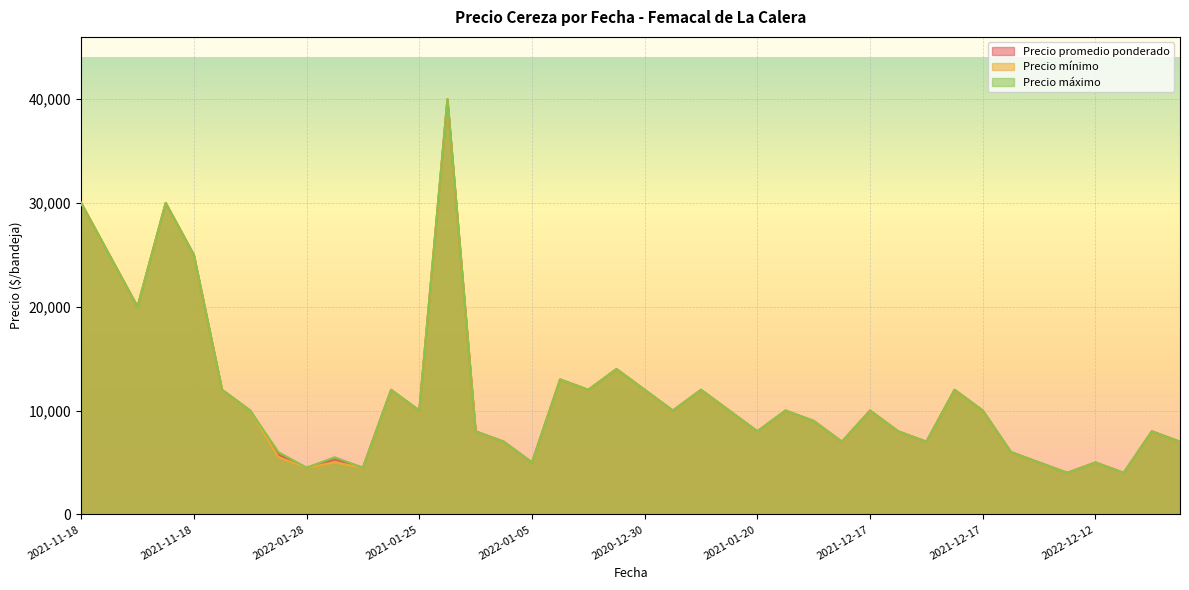

What is the difference between the maximum and minimum values in the Precio promedio ponderado series?

36000